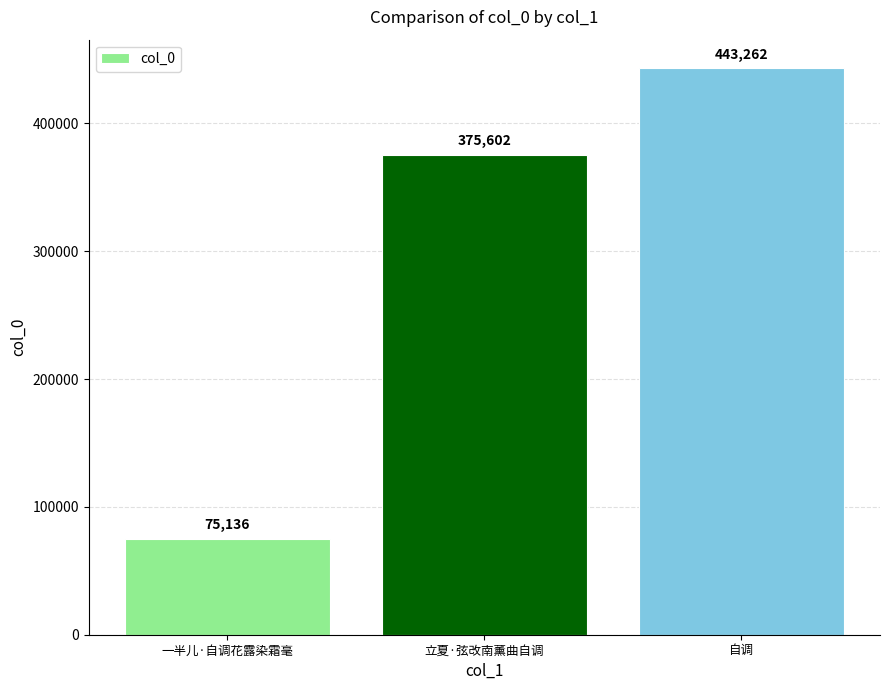

What is the sum of all values?

894000